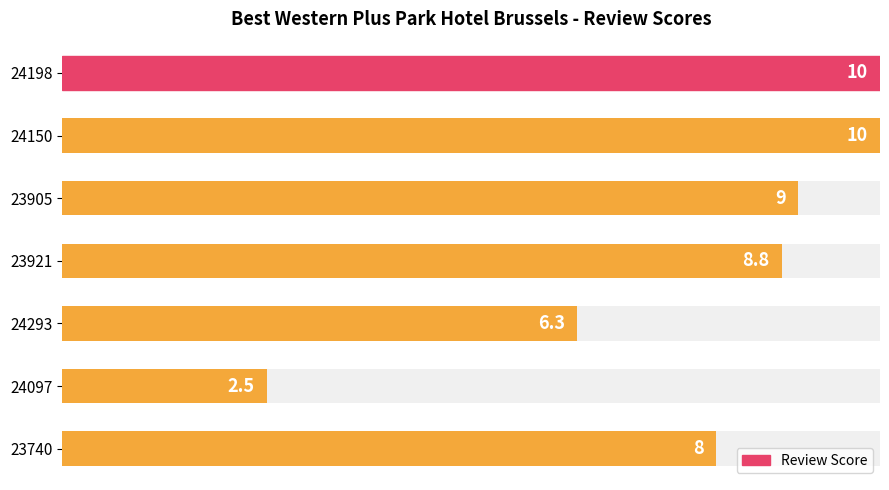

What is the value of the 1st bar from the left?

10.0